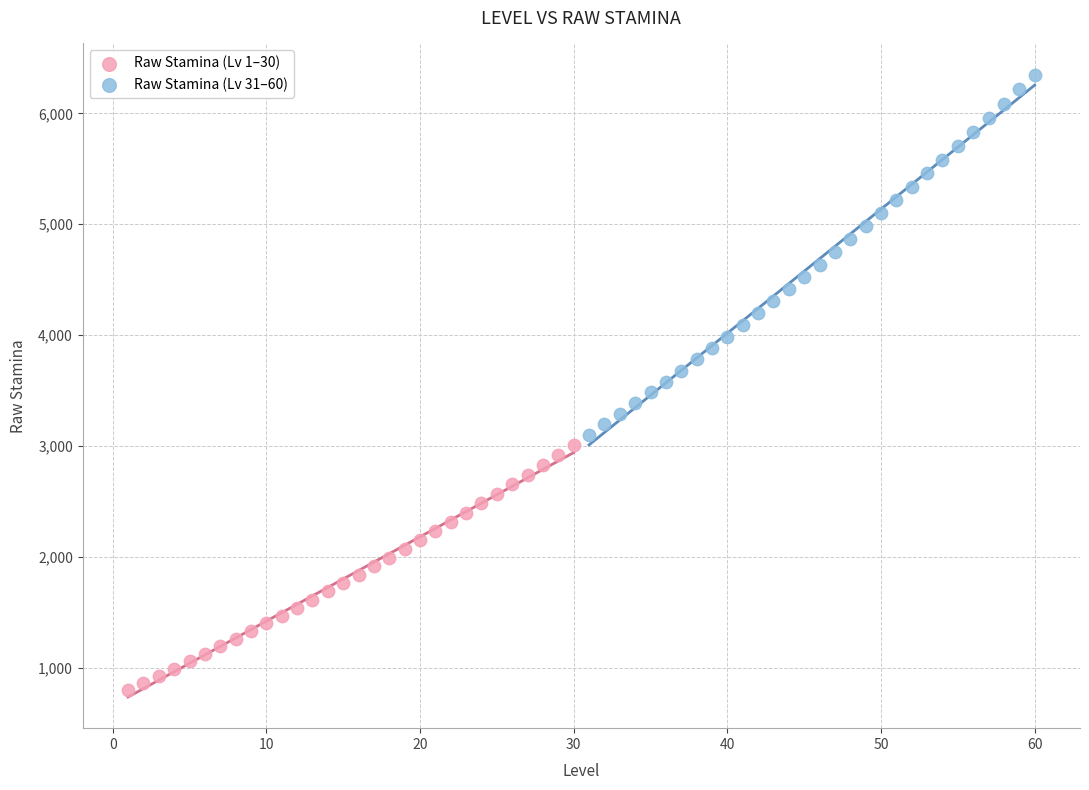

Which series has the largest Y range (max minus min)?

Raw Stamina (Lv 31–60)